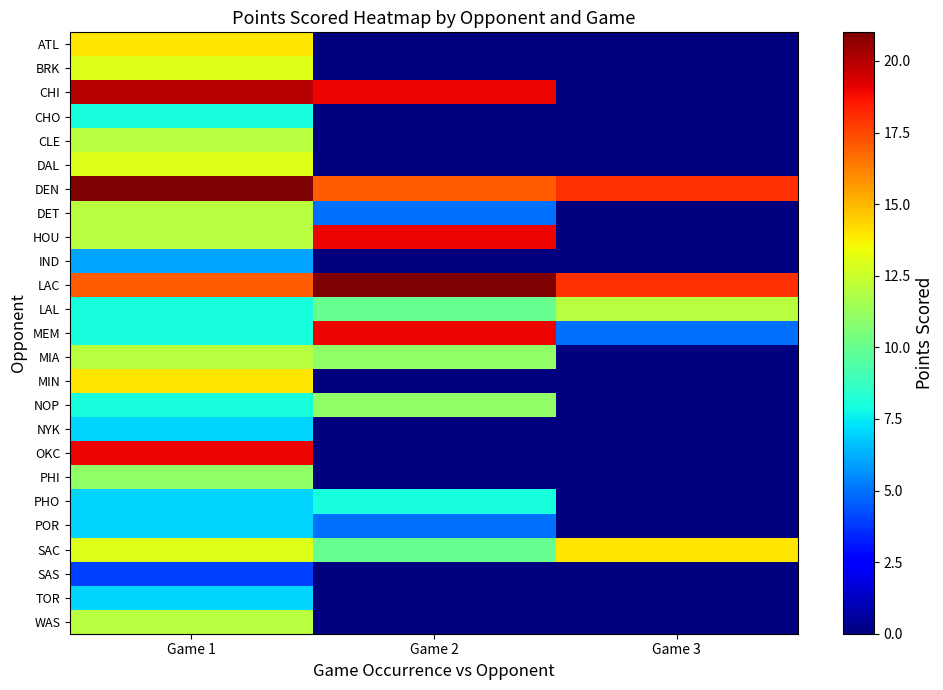

What is the greatest value displayed?

21